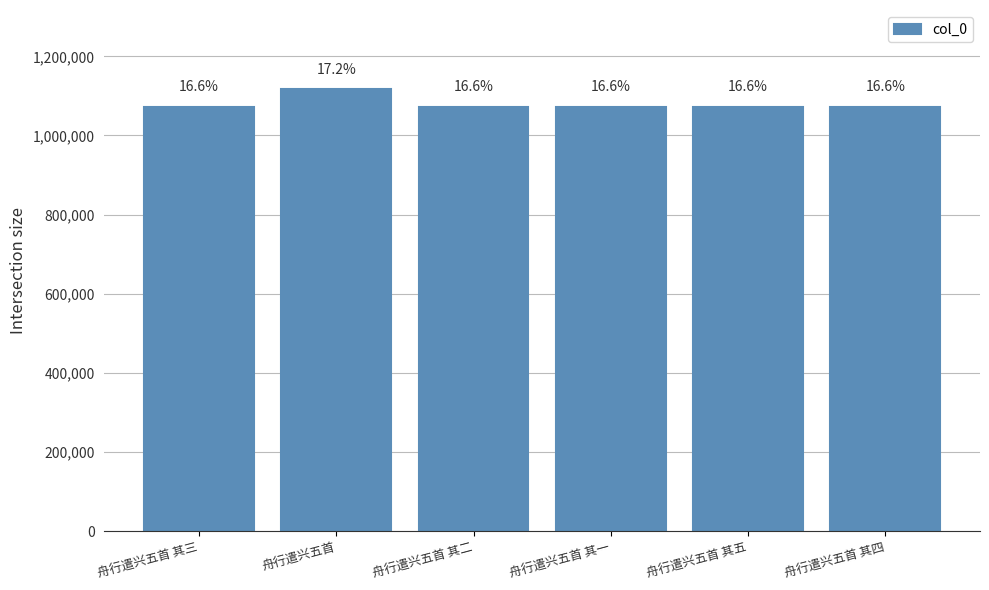

List the labels in order of value, largest first.

舟行遣兴五首, 舟行遣兴五首 其五, 舟行遣兴五首 其四, 舟行遣兴五首 其三, 舟行遣兴五首 其二, 舟行遣兴五首 其一